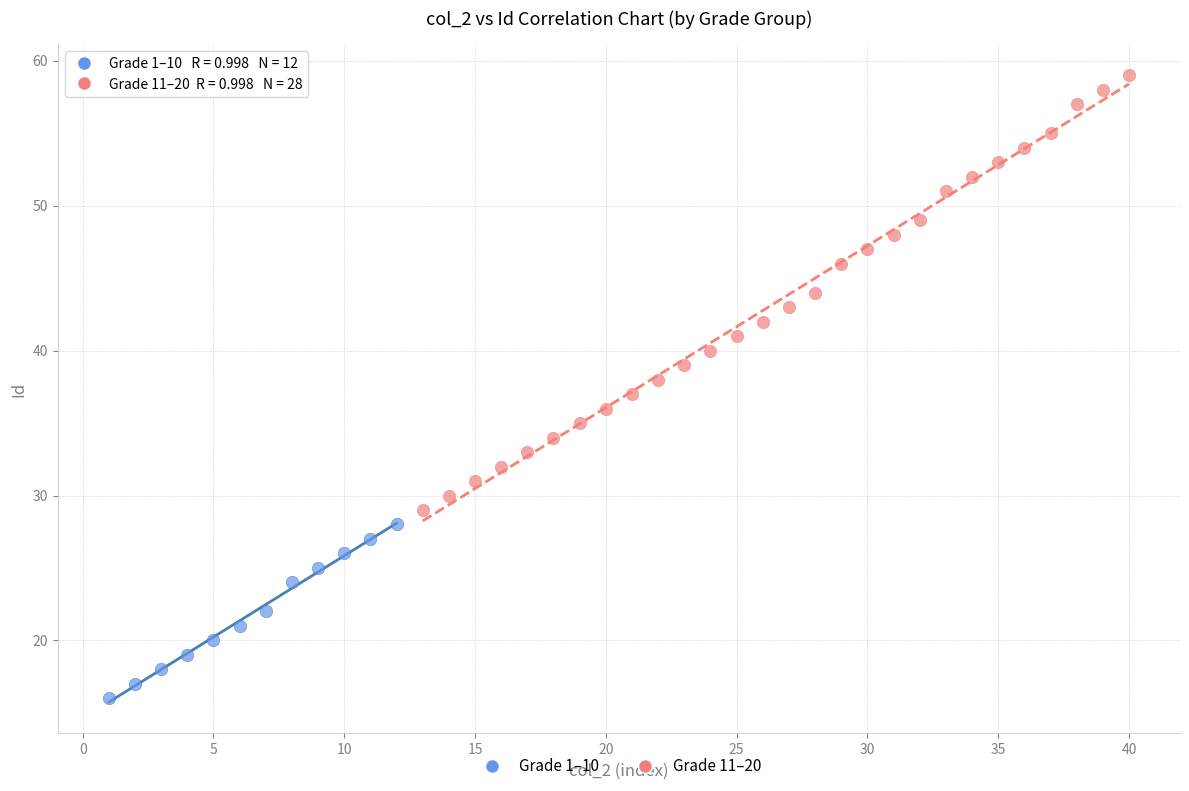

What are all the series names shown in the legend?

Grade 1–10, Grade 11–20